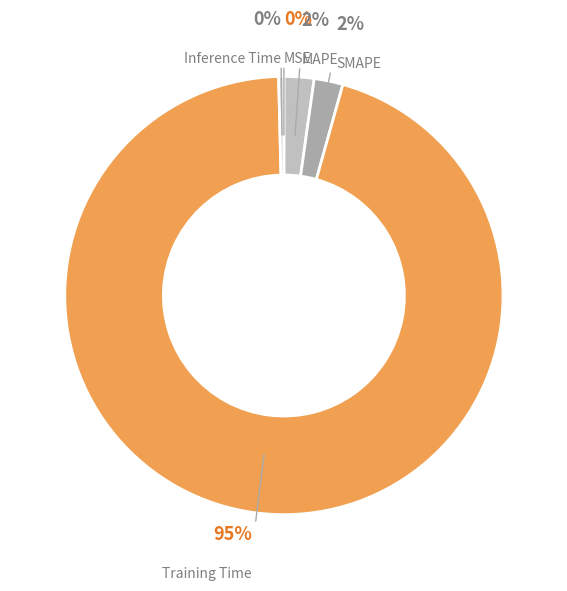

Count the number of slices in the pie.

5